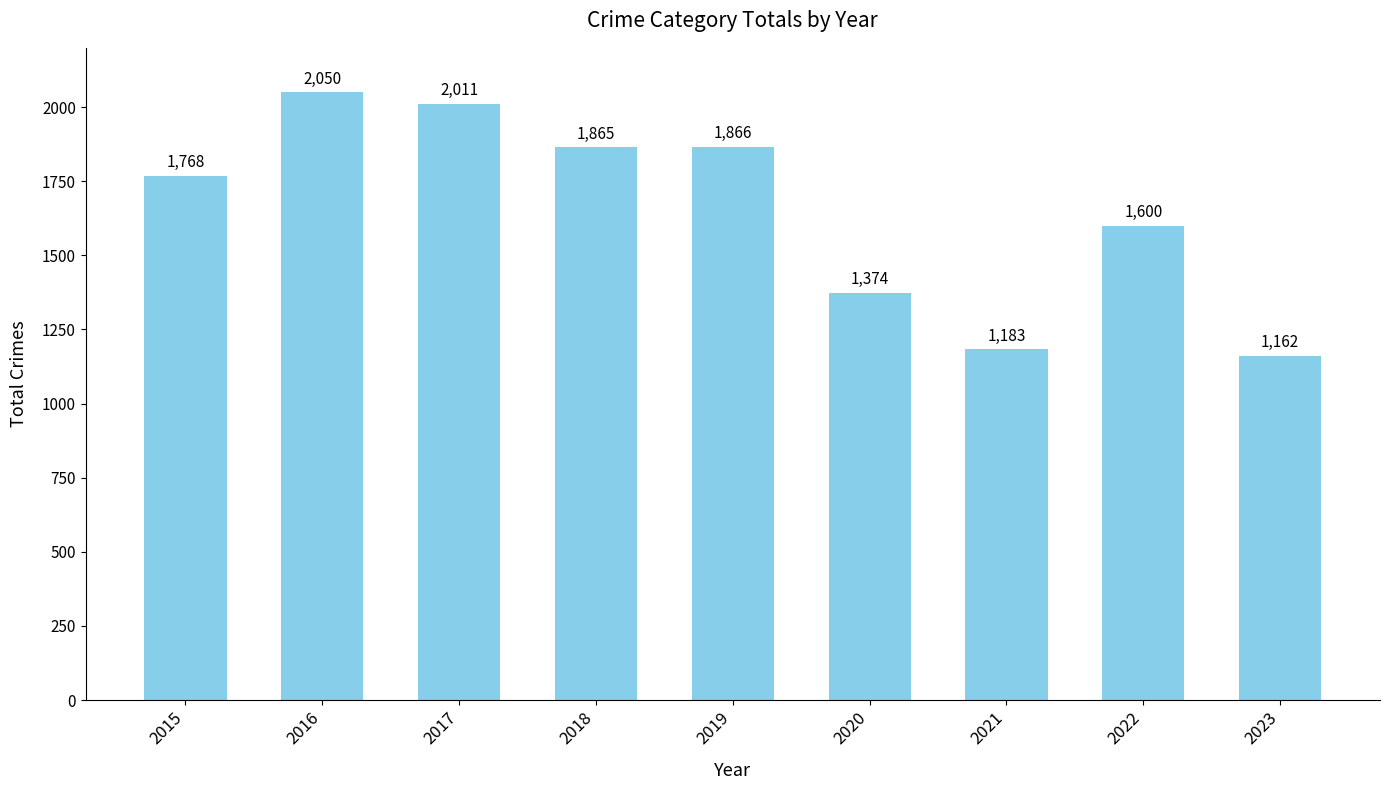

How many values are below 1768?

4